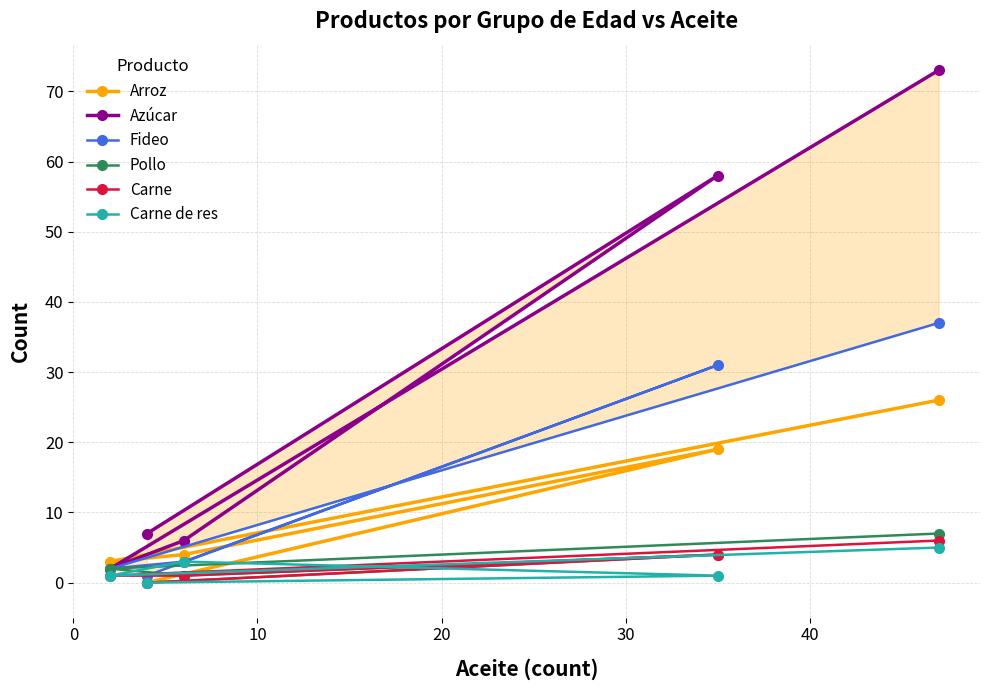

How many positive values does the Carne series have?

4